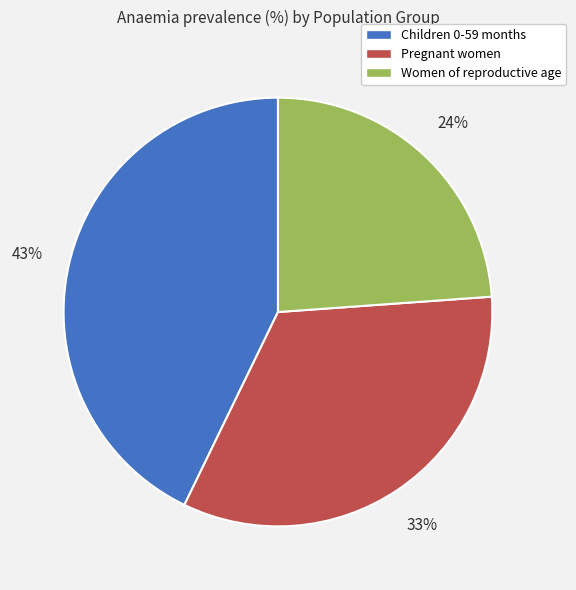

Does Children 0-59 months represent more than half of the total?

No